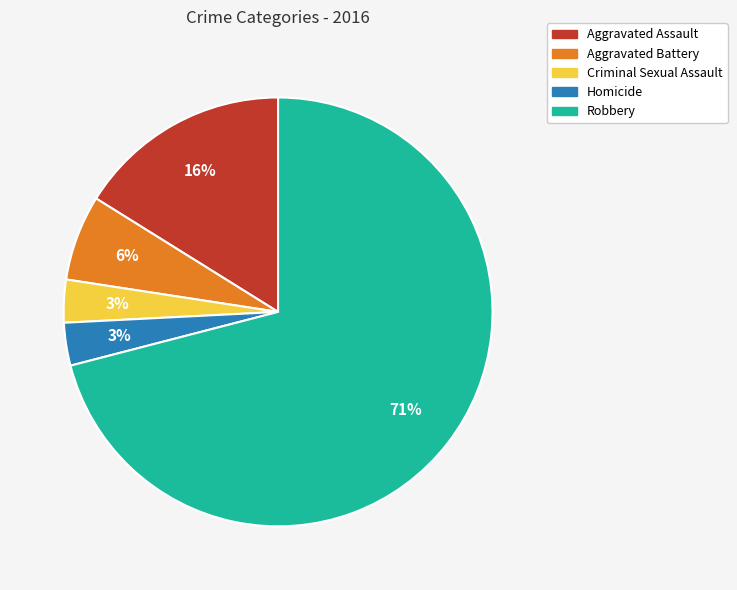

Do Aggravated Battery and Criminal Sexual Assault together represent more than half of the pie?

No